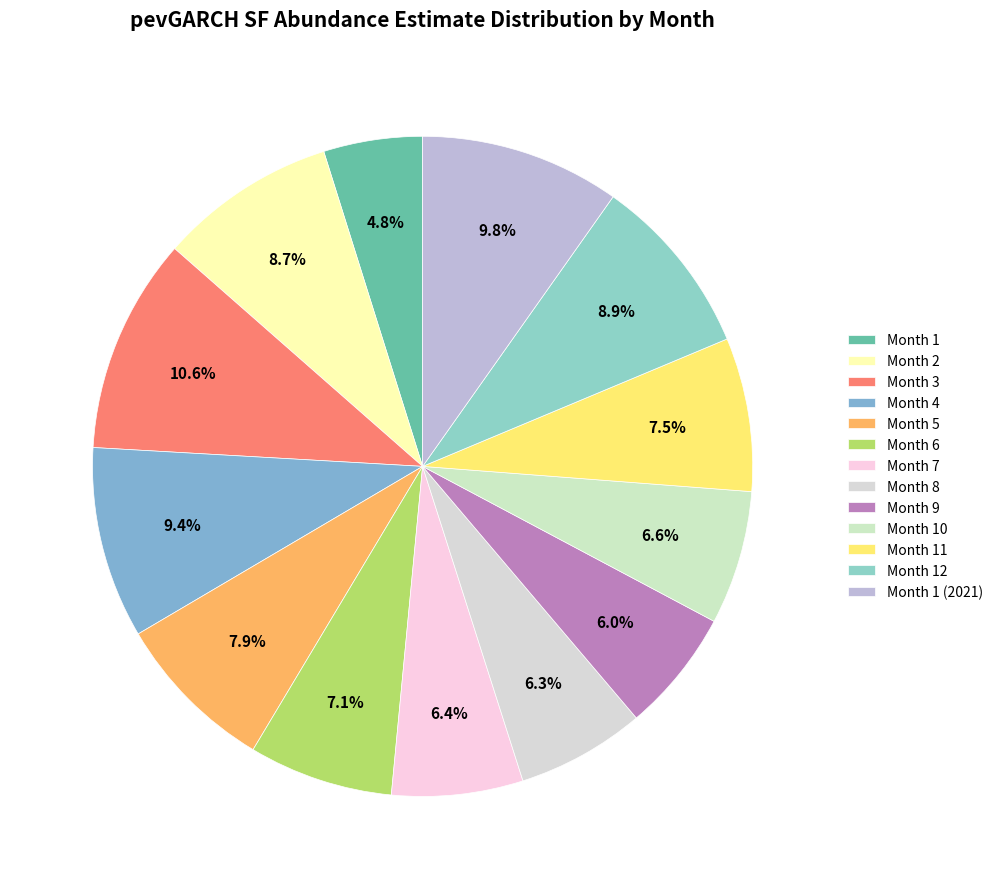

Does any single category account for the majority?

No